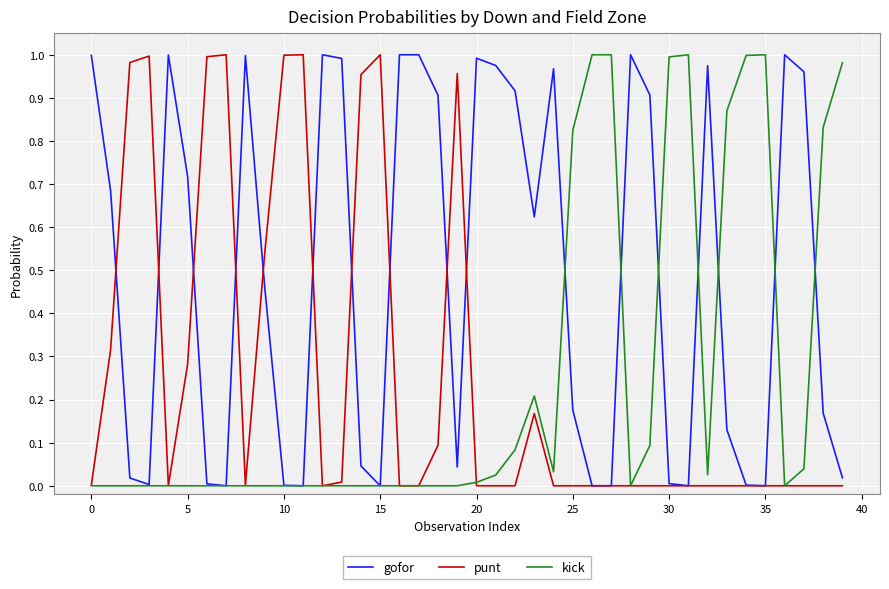

Which series has the largest total across all categories?

gofor